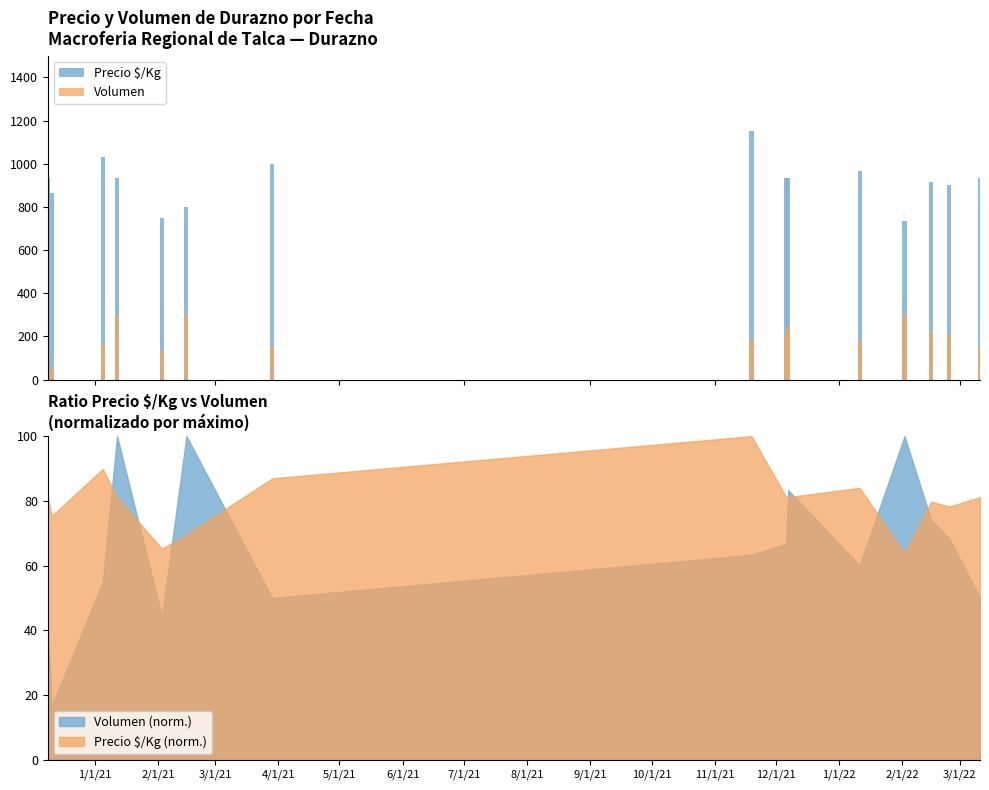

How many distinct data groups are displayed?

2